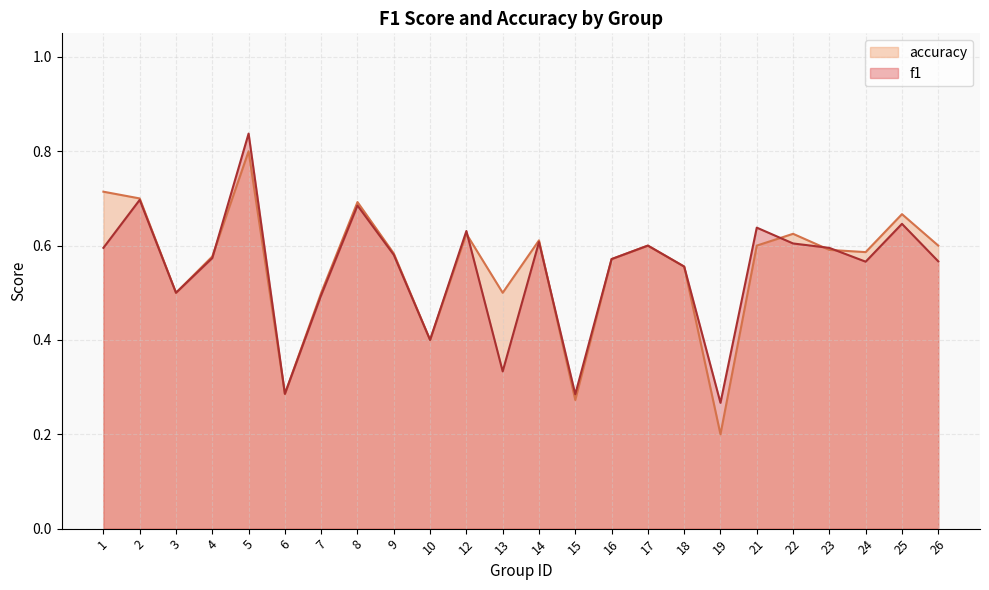

What is the difference between the maximum and second lowest values in the accuracy series?

0.5